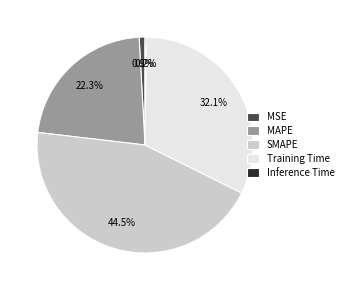

Is it true that MSE is 11% of the pie?

False